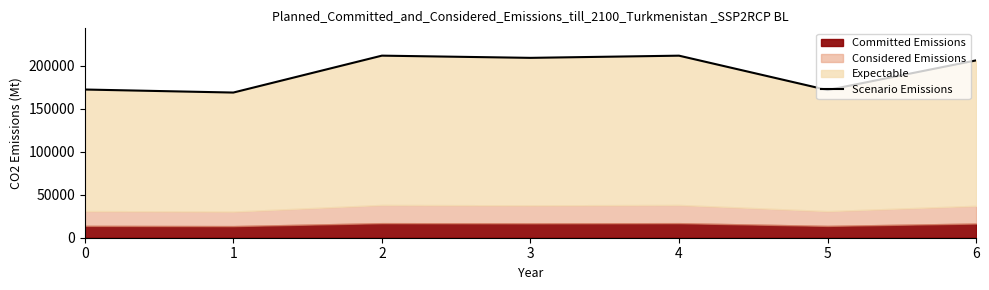

What is the value of the 4th point from the left?

209407.9